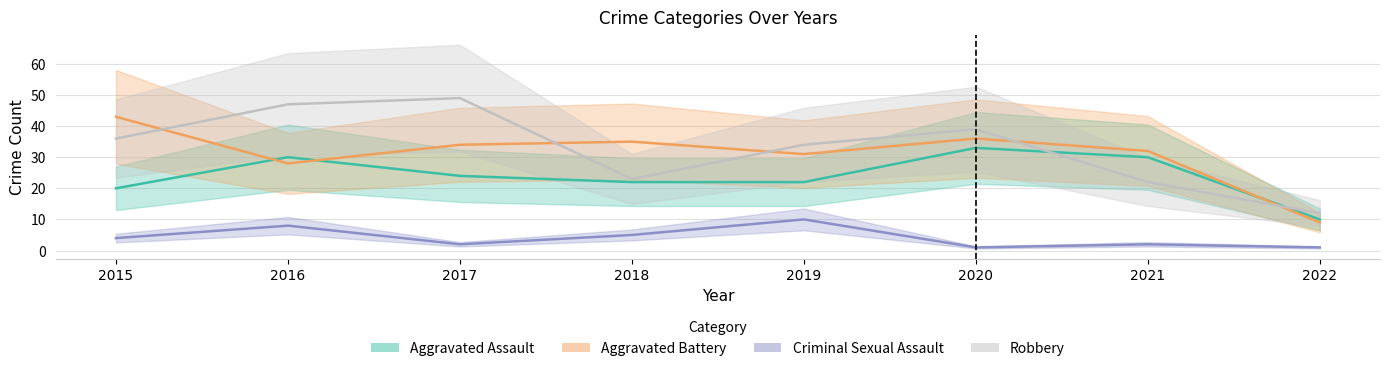

Reading right to left, extract all data points from this chart.

Aggravated Assault: 2022=10	2021=30	2020=33	2019=22	2018=22	2017=24	2016=30	2015=20
Aggravated Battery: 2022=9	2021=32	2020=36	2019=31	2018=35	2017=34	2016=28	2015=43
Criminal Sexual Assault: 2022=1	2021=2	2020=1	2019=10	2018=5	2017=2	2016=8	2015=4
Robbery: 2022=12	2021=22	2020=39	2019=34	2018=23	2017=49	2016=47	2015=36